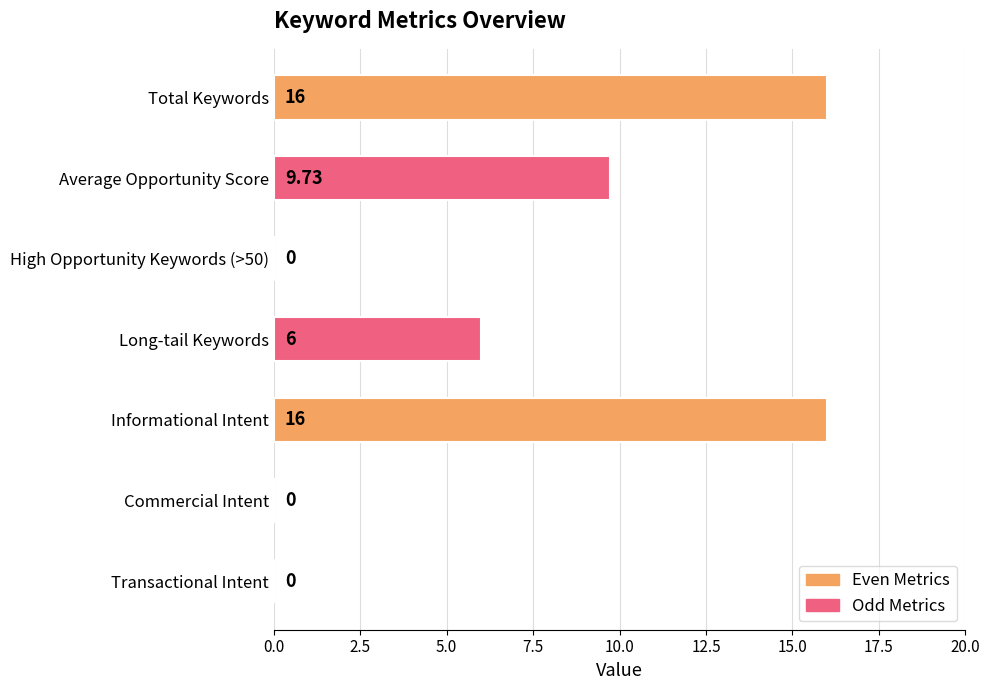

What is the change in value from Informational Intent to Commercial Intent?

-16.0